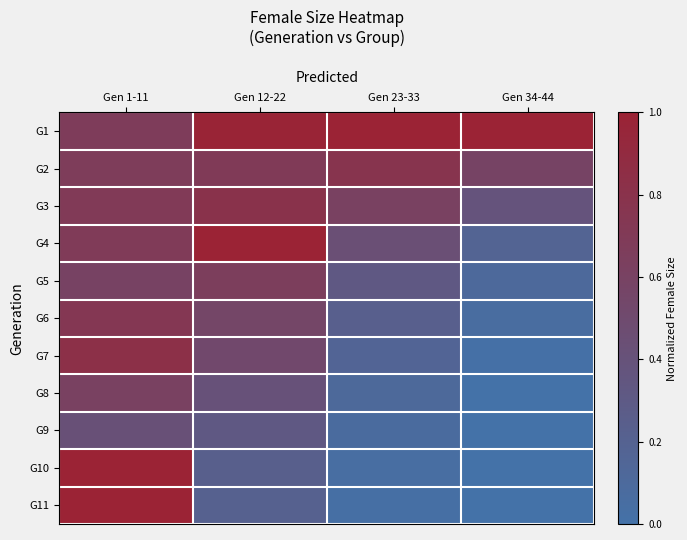

Between Gen 12-22 and Gen 1-11, which is larger?

Gen 12-22